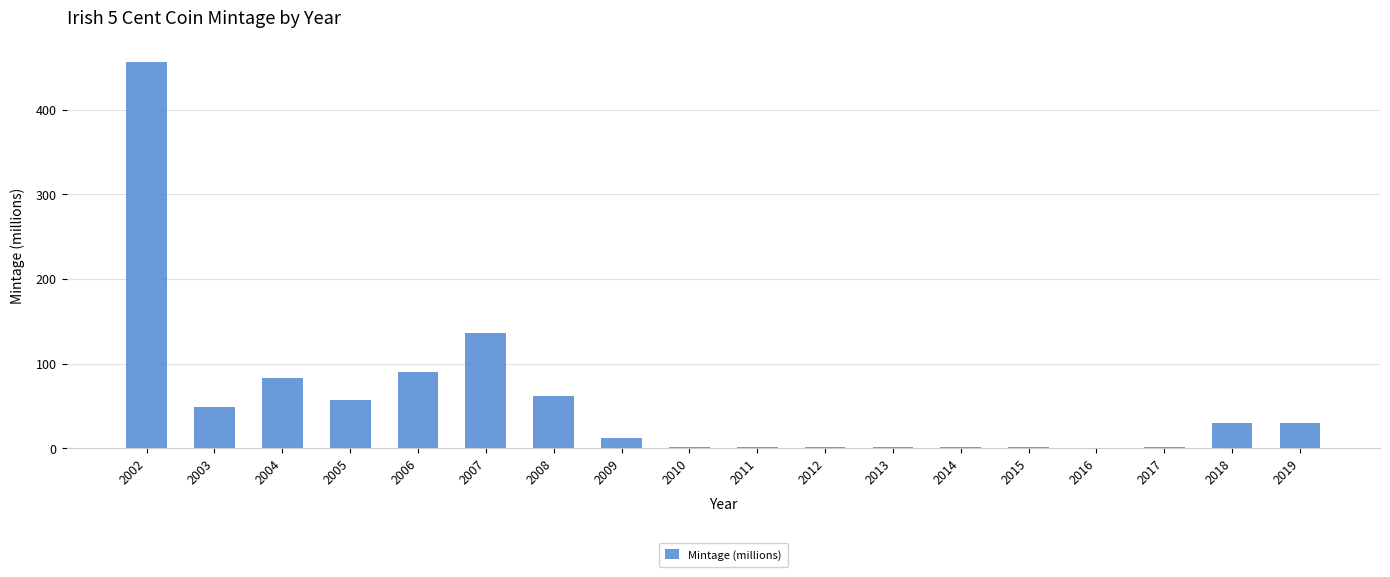

Which label corresponds to the largest value in the chart?

2002